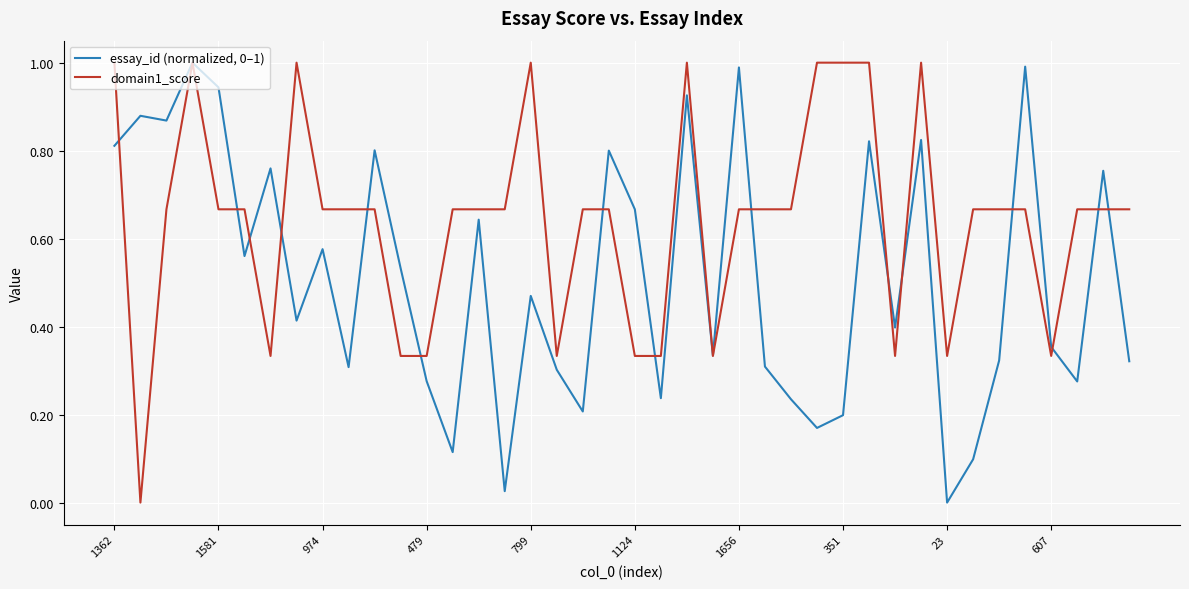

What is the difference between the maximum and minimum values in the domain1_score series?

1.0